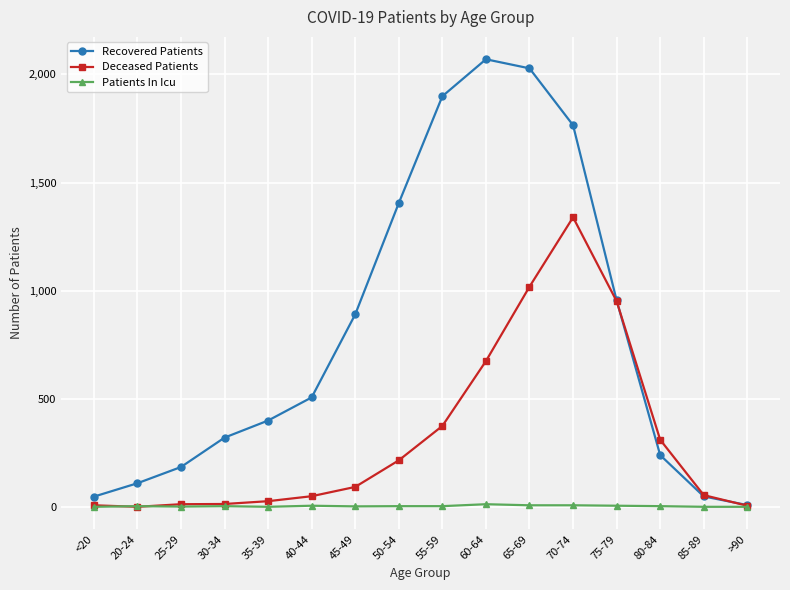

How many lines are shown in the chart?

3